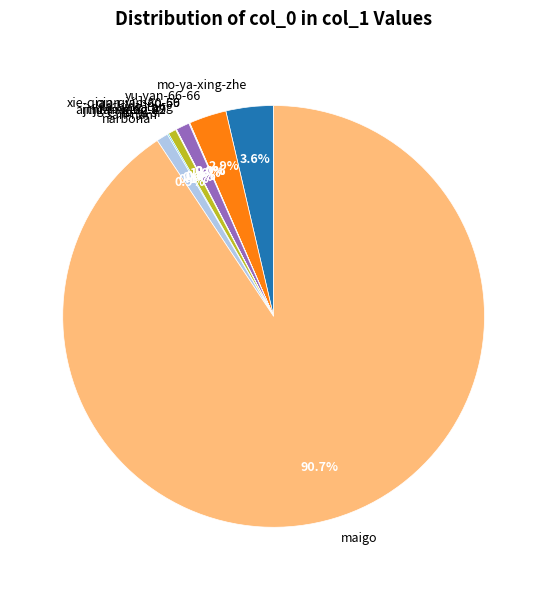

Combined, what portion of the pie is mo-ya-xing-zhe and yu-yan-66-66?

6.5%